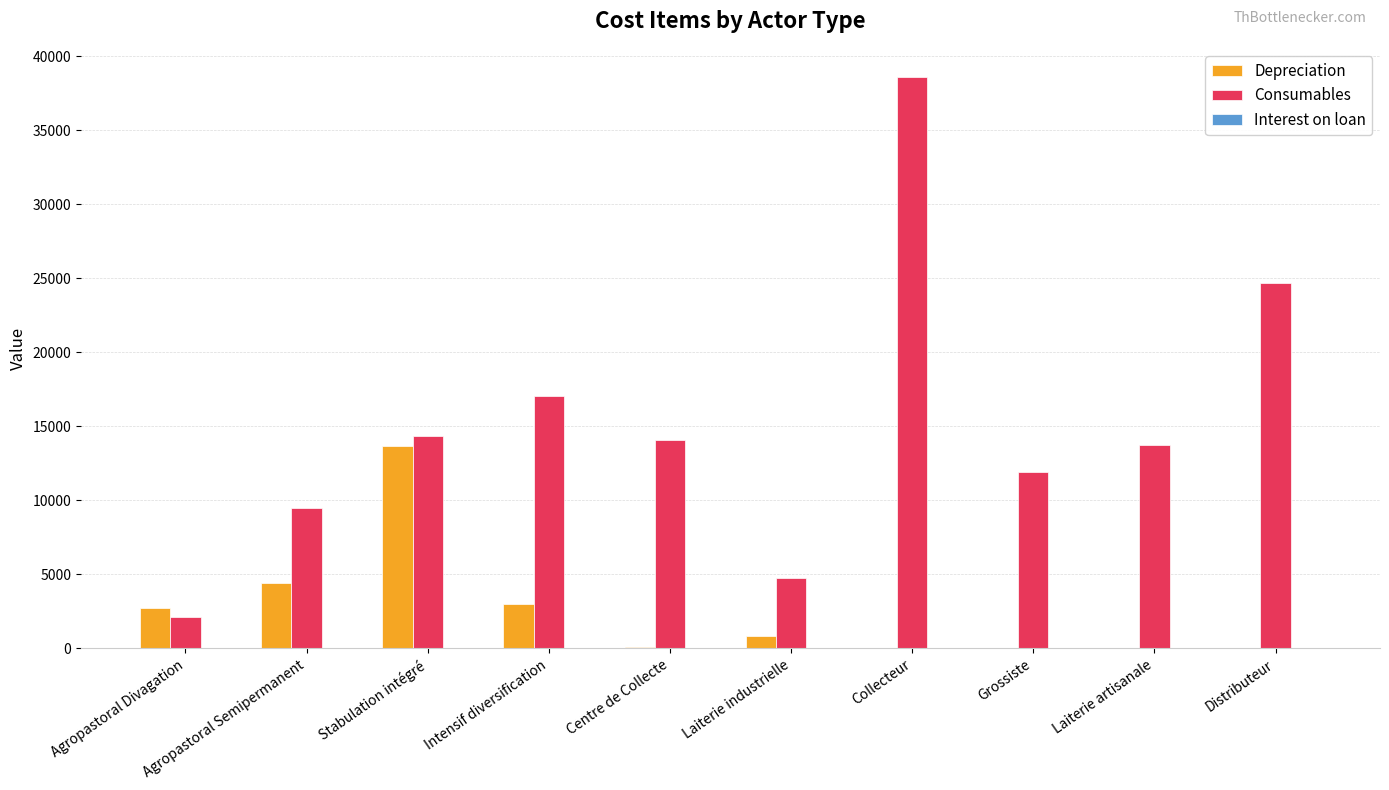

How many groups of bars are there?

10